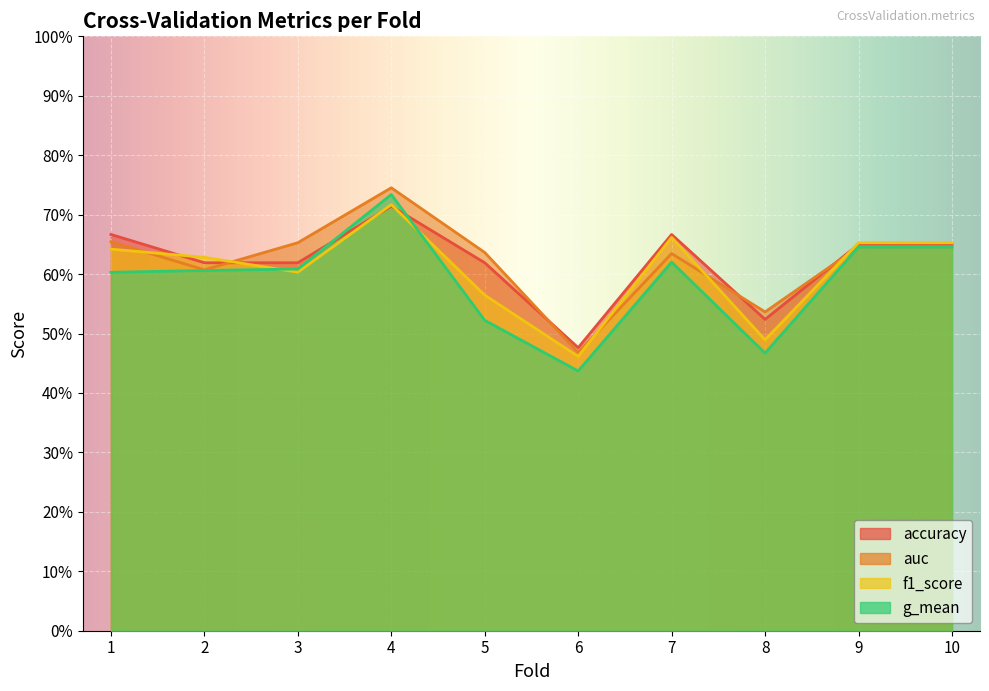

List the labels in order of f1_score value, largest first.

4, 7, 9, 10, 1, 2, 3, 5, 8, 6